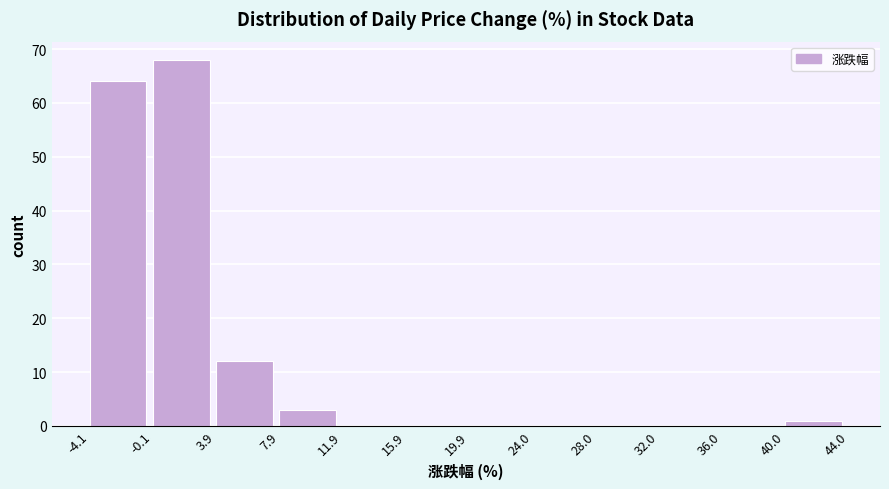

Reading left to right, list every bar in this chart as the range it spans on the x-axis followed by its height. The values are not printed on the chart, so give them approximately, as read against the axis.

-4.1 to -0.1: 64
-0.1 to 3.9: 68
3.9 to 7.9: 12
7.9 to 11.9: 3
11.9 to 15.9: 0
15.9 to 19.9: 0
19.9 to 24.0: 0
24.0 to 28.0: 0
28.0 to 32.0: 0
32.0 to 36.0: 0
36.0 to 40.0: 0
40.0 to 44.0: 1